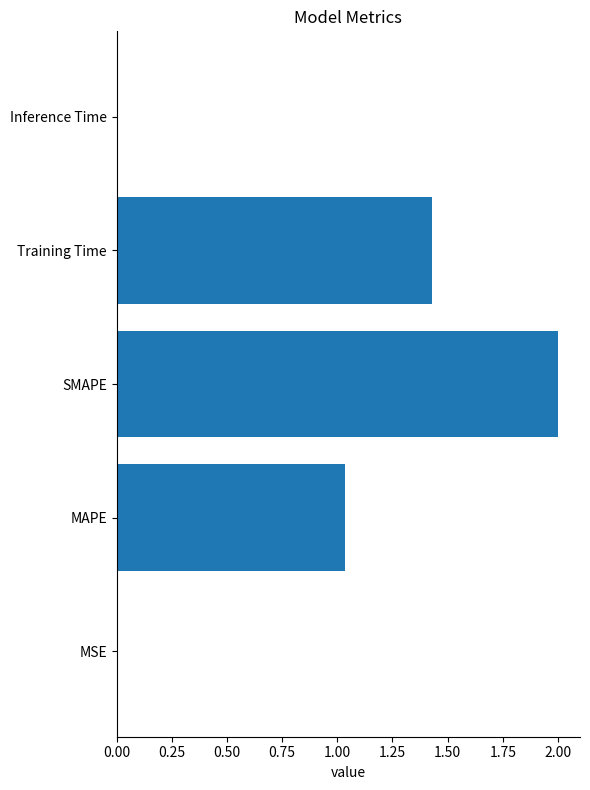

Which label corresponds to the largest value in the chart?

SMAPE